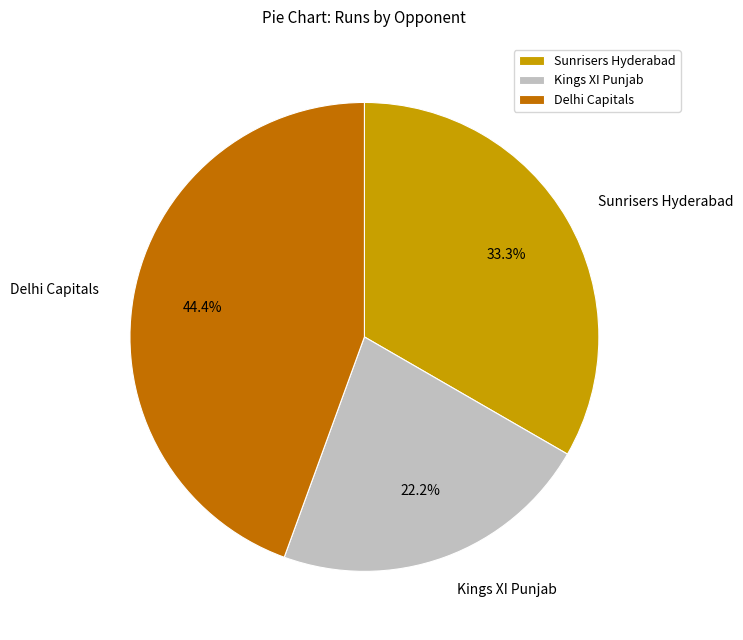

What percentage is NOT represented by Kings XI Punjab?

77.8%